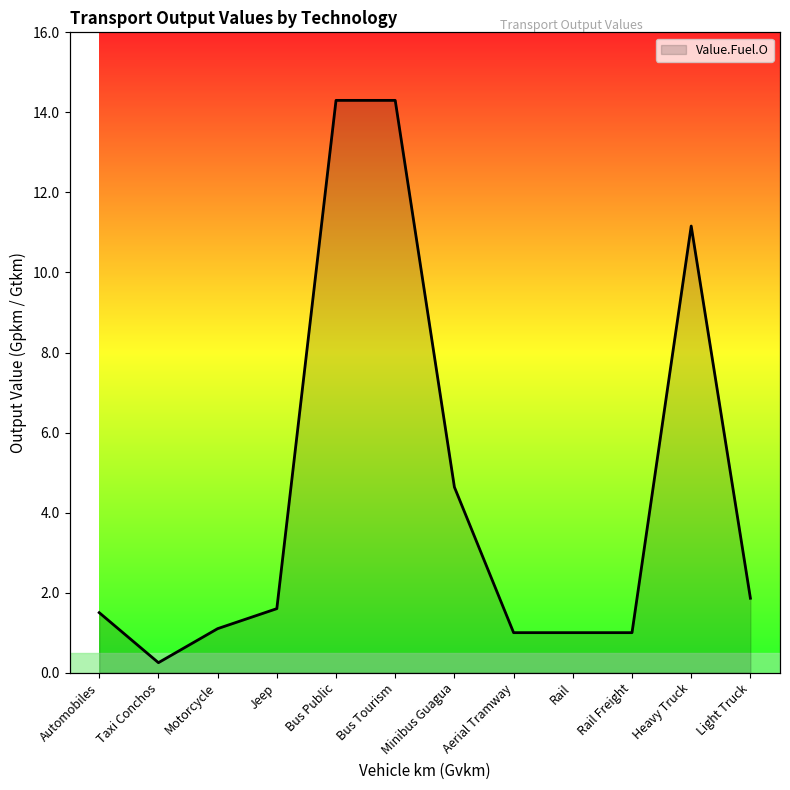

What is the label of the 10th point from the right?

Motorcycle